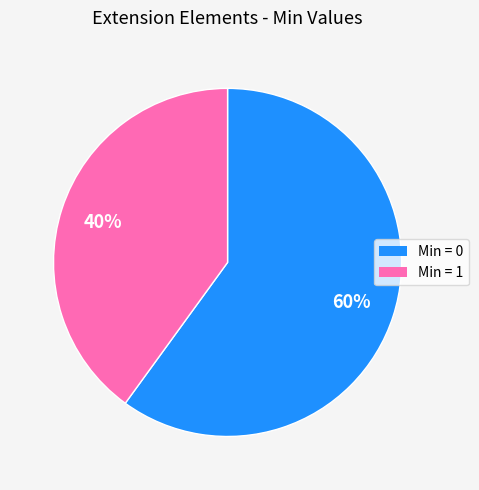

The Min = 0 slice represents 74% of the pie. True or false?

False